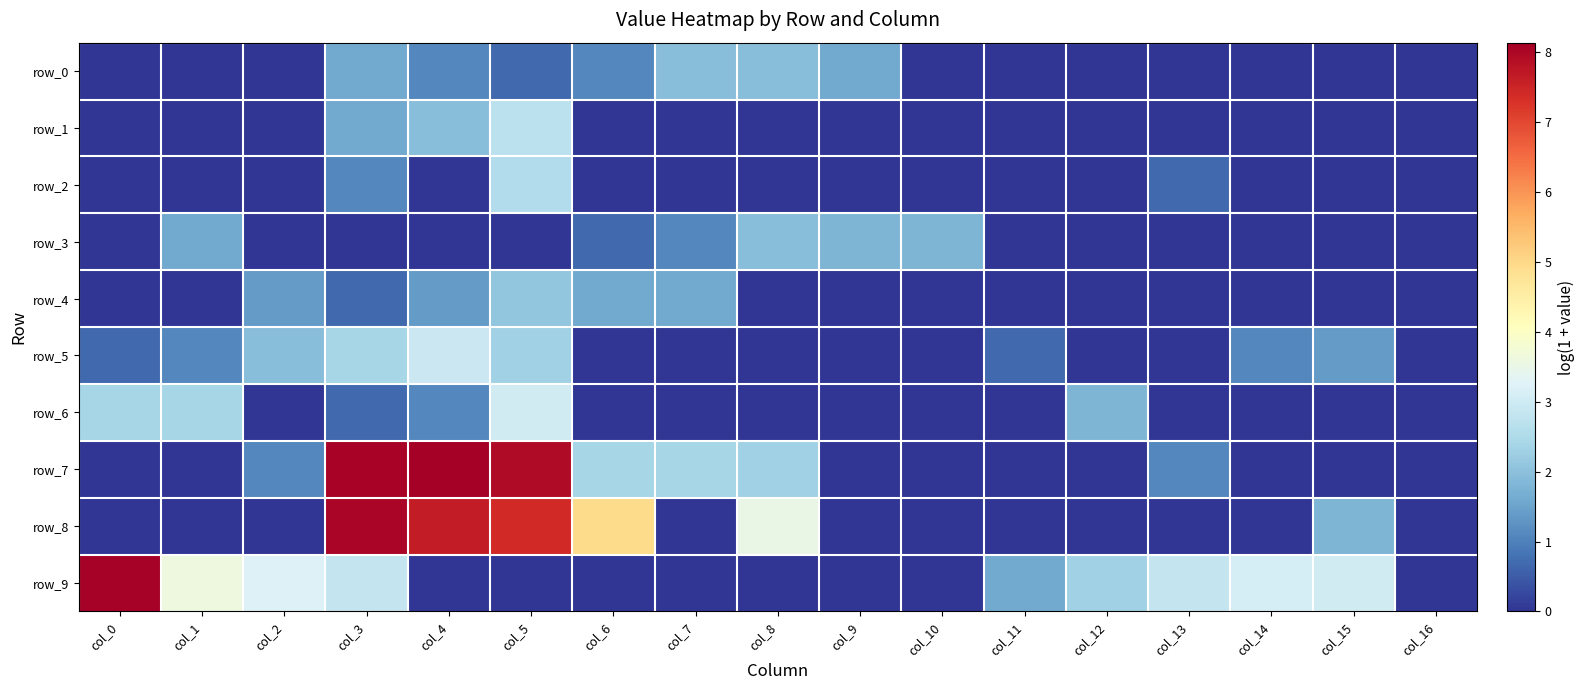

Reading left to right, list all the values displayed in this chart.

row_0: col_0=0.0	col_1=0.0	col_2=0.0	col_3=1.6	col_4=1.1	col_5=0.7	col_6=1.1	col_7=1.9	col_8=1.9	col_9=1.6	col_10=0.0	col_11=0.0	col_12=0.0	col_13=0.0	col_14=0.0	col_15=0.0	col_16=0.0
row_1: col_0=0.0	col_1=0.0	col_2=0.0	col_3=1.6	col_4=1.9	col_5=2.7	col_6=0.0	col_7=0.0	col_8=0.0	col_9=0.0	col_10=0.0	col_11=0.0	col_12=0.0	col_13=0.0	col_14=0.0	col_15=0.0	col_16=0.0
row_2: col_0=0.0	col_1=0.0	col_2=0.0	col_3=1.1	col_4=0.0	col_5=2.6	col_6=0.0	col_7=0.0	col_8=0.0	col_9=0.0	col_10=0.0	col_11=0.0	col_12=0.0	col_13=0.7	col_14=0.0	col_15=0.0	col_16=0.0
row_3: col_0=0.0	col_1=1.6	col_2=0.0	col_3=0.0	col_4=0.0	col_5=0.0	col_6=0.7	col_7=1.1	col_8=1.9	col_9=1.8	col_10=1.8	col_11=0.0	col_12=0.0	col_13=0.0	col_14=0.0	col_15=0.0	col_16=0.0
row_4: col_0=0.0	col_1=0.0	col_2=1.4	col_3=0.7	col_4=1.4	col_5=2.1	col_6=1.6	col_7=1.6	col_8=0.0	col_9=0.0	col_10=0.0	col_11=0.0	col_12=0.0	col_13=0.0	col_14=0.0	col_15=0.0	col_16=0.0
row_5: col_0=0.7	col_1=1.1	col_2=1.9	col_3=2.4	col_4=2.9	col_5=2.3	col_6=0.0	col_7=0.0	col_8=0.0	col_9=0.0	col_10=0.0	col_11=0.7	col_12=0.0	col_13=0.0	col_14=1.1	col_15=1.4	col_16=0.0
row_6: col_0=2.4	col_1=2.4	col_2=0.0	col_3=0.7	col_4=1.1	col_5=3.0	col_6=0.0	col_7=0.0	col_8=0.0	col_9=0.0	col_10=0.0	col_11=0.0	col_12=1.8	col_13=0.0	col_14=0.0	col_15=0.0	col_16=0.0
row_7: col_0=0.0	col_1=0.0	col_2=1.1	col_3=8.1	col_4=8.1	col_5=7.9	col_6=2.4	col_7=2.4	col_8=2.3	col_9=0.0	col_10=0.0	col_11=0.0	col_12=0.0	col_13=1.1	col_14=0.0	col_15=0.0	col_16=0.0
row_8: col_0=0.0	col_1=0.0	col_2=0.0	col_3=8.0	col_4=7.6	col_5=7.4	col_6=4.9	col_7=0.0	col_8=3.5	col_9=0.0	col_10=0.0	col_11=0.0	col_12=0.0	col_13=0.0	col_14=0.0	col_15=1.8	col_16=0.0
row_9: col_0=8.1	col_1=3.6	col_2=3.2	col_3=2.8	col_4=0.0	col_5=0.0	col_6=0.0	col_7=0.0	col_8=0.0	col_9=0.0	col_10=0.0	col_11=1.6	col_12=2.3	col_13=2.8	col_14=3.1	col_15=3.0	col_16=0.0